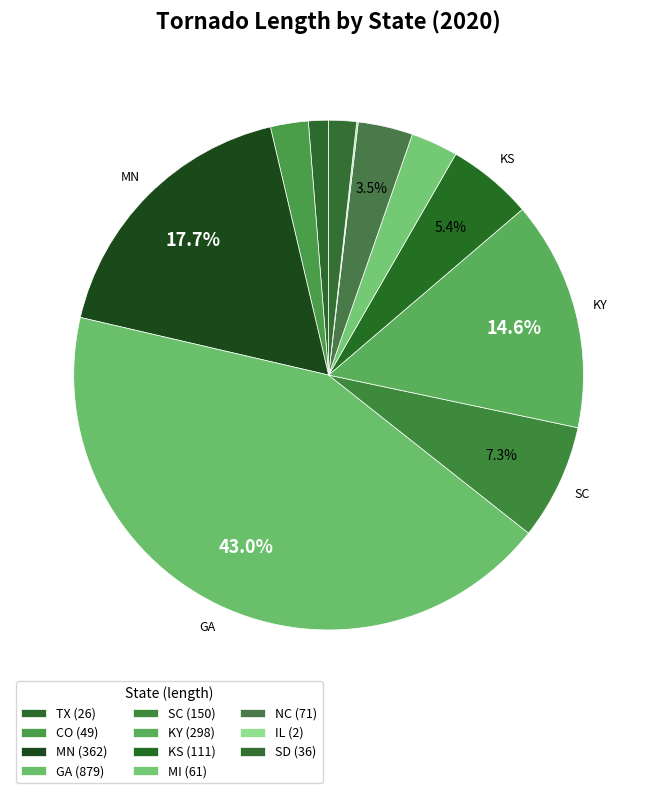

To the nearest percent, what is the difference between the largest and smallest slice percentages?

43%